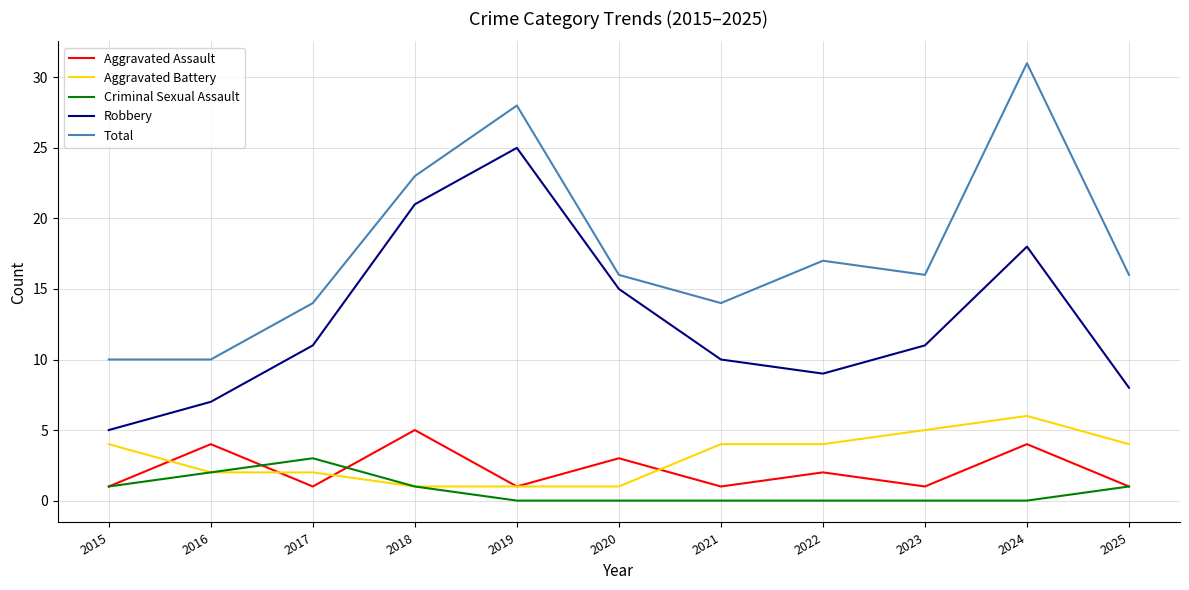

In Criminal Sexual Assault, how many points are higher than both neighbors (excluding endpoints)?

1